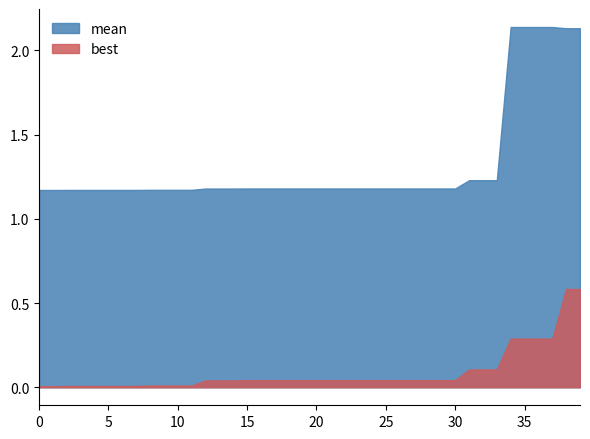

What is the difference between the maximum and minimum values in the best series?

0.6